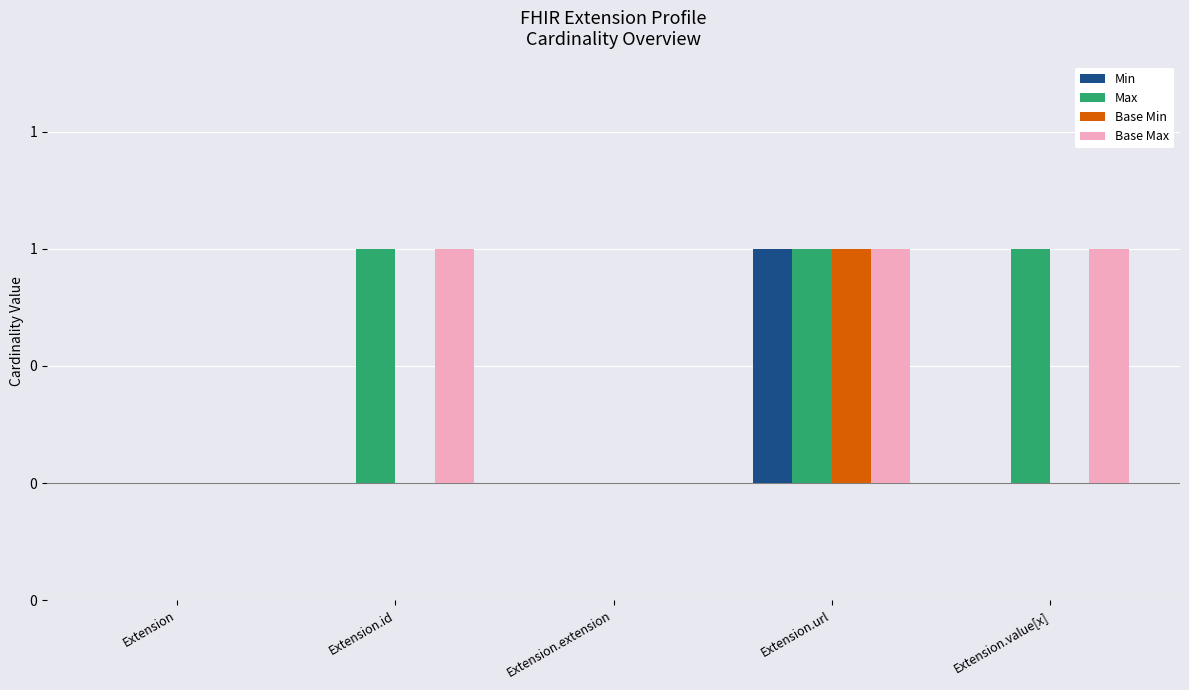

At Extension.value[x], list the series in order from largest to smallest.

Max, Base Max, Min, Base Min